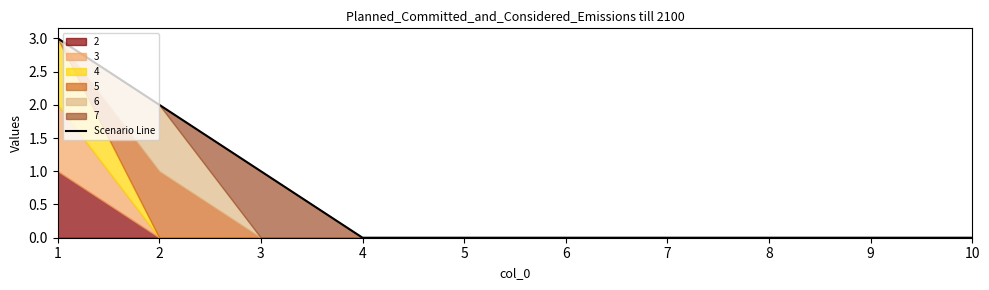

What is the sum of all values?

6